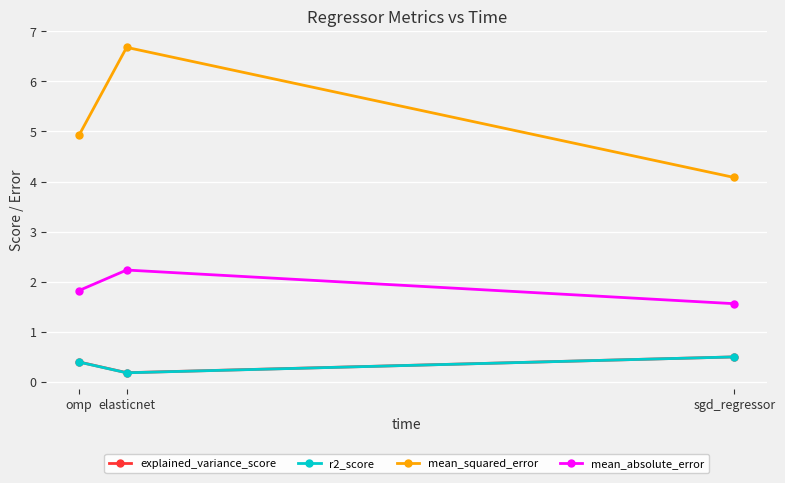

Where is r2_score nearest to the value 0?

elasticnet